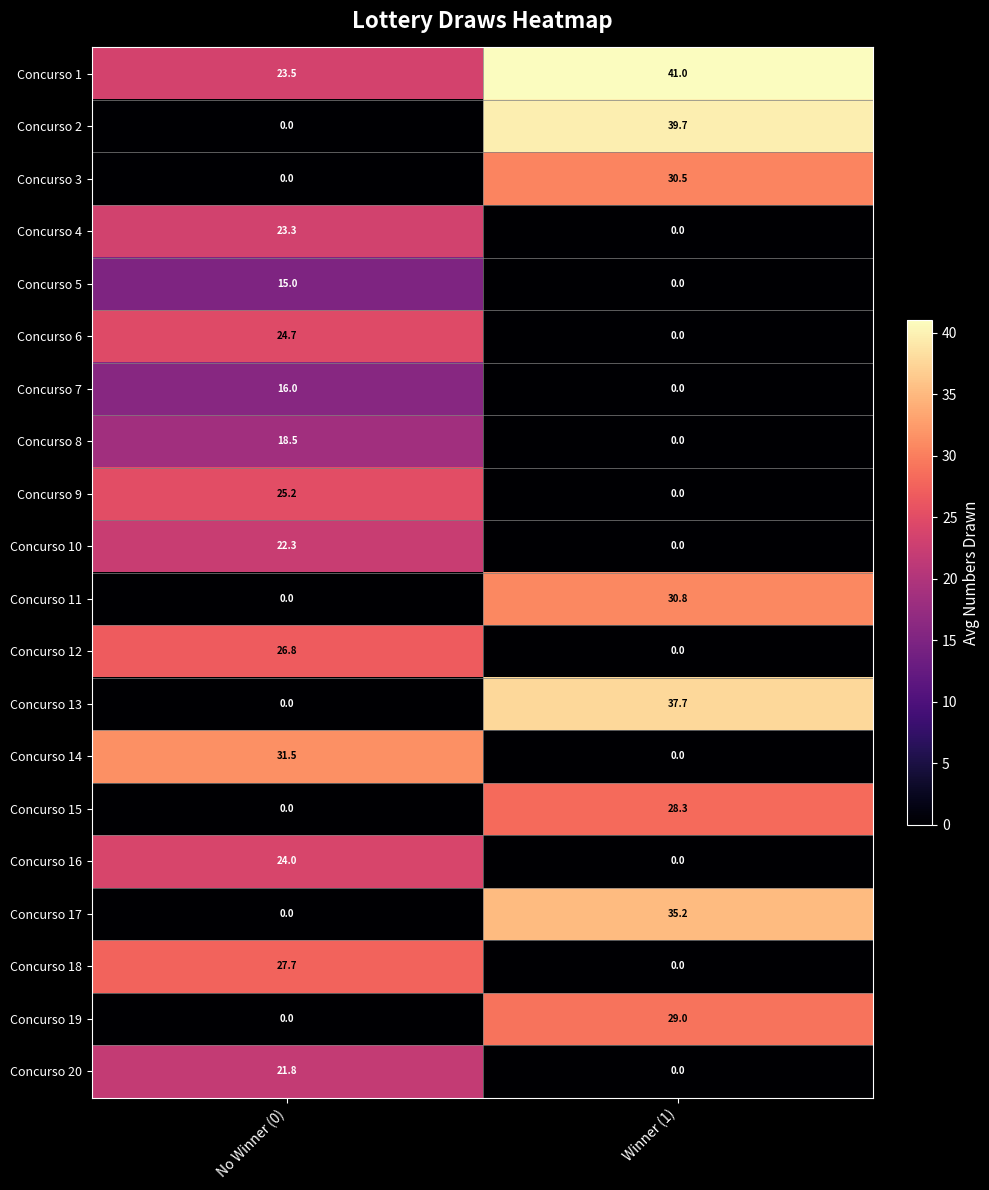

At which label is Concurso 1 closest to 32?

No Winner (0)